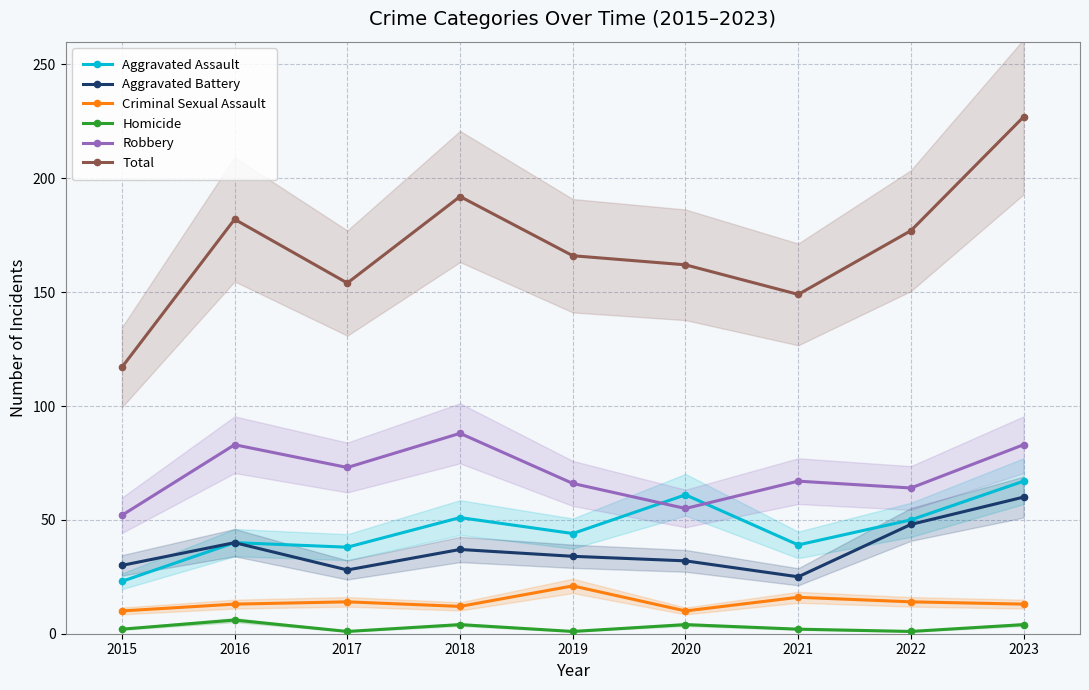

How many lines are shown in the chart?

6